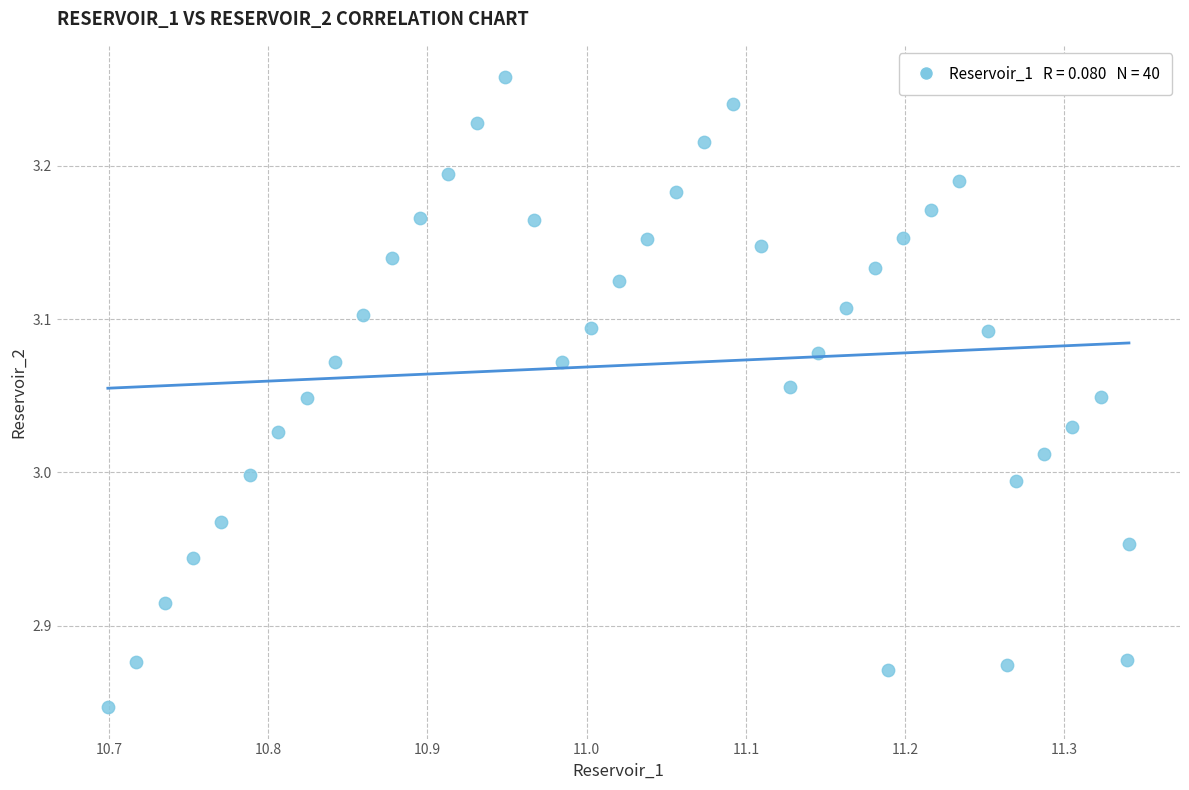

What is the range of X values (max minus min)?

0.6